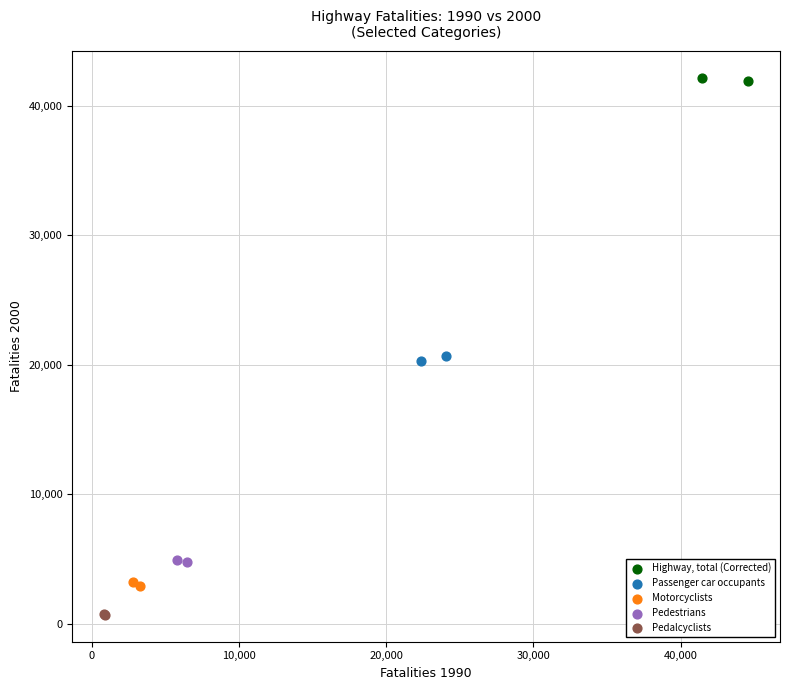

What are all the series names shown in the legend?

Highway, total (Corrected), Passenger car occupants, Motorcyclists, Pedestrians, Pedalcyclists